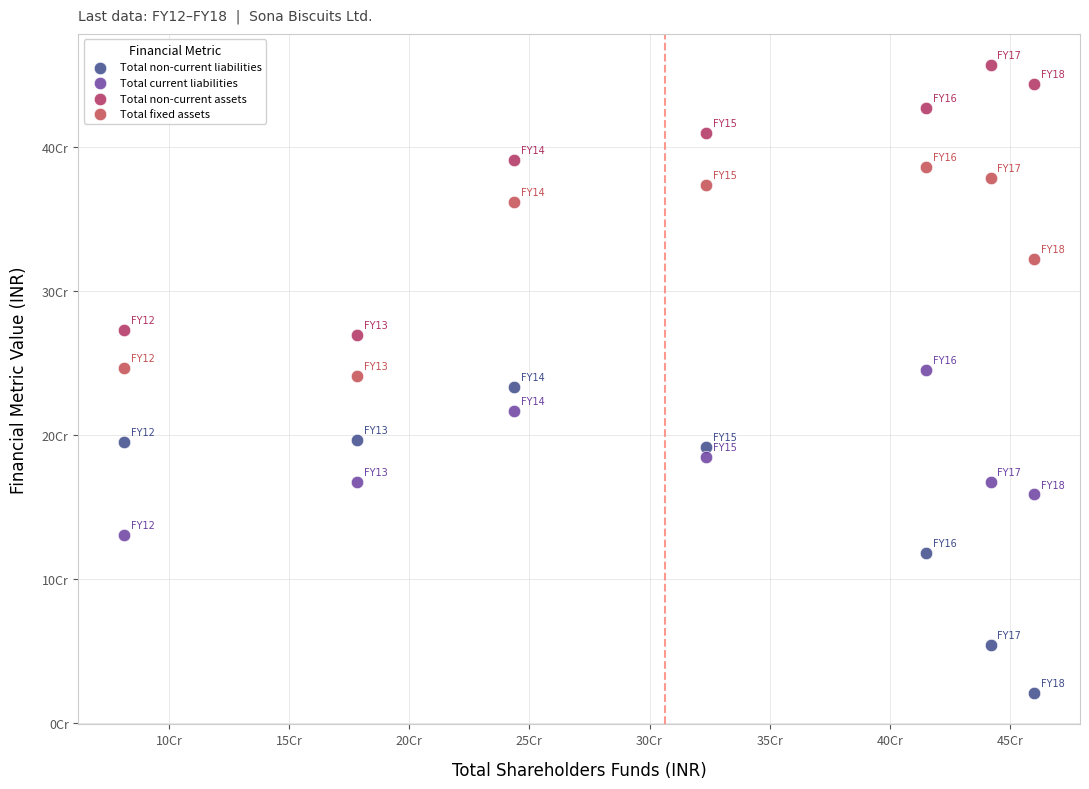

Which series has the widest spread of Y values?

Total non-current liabilities